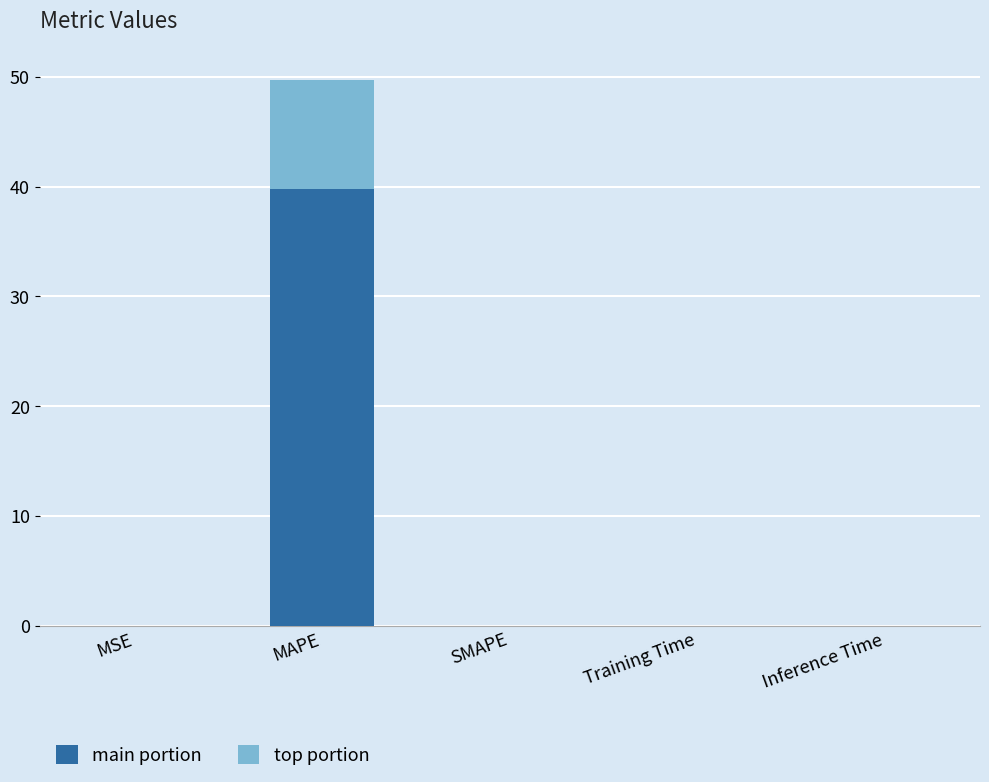

True or false: main portion has a value of 0.0 at Training Time.

True